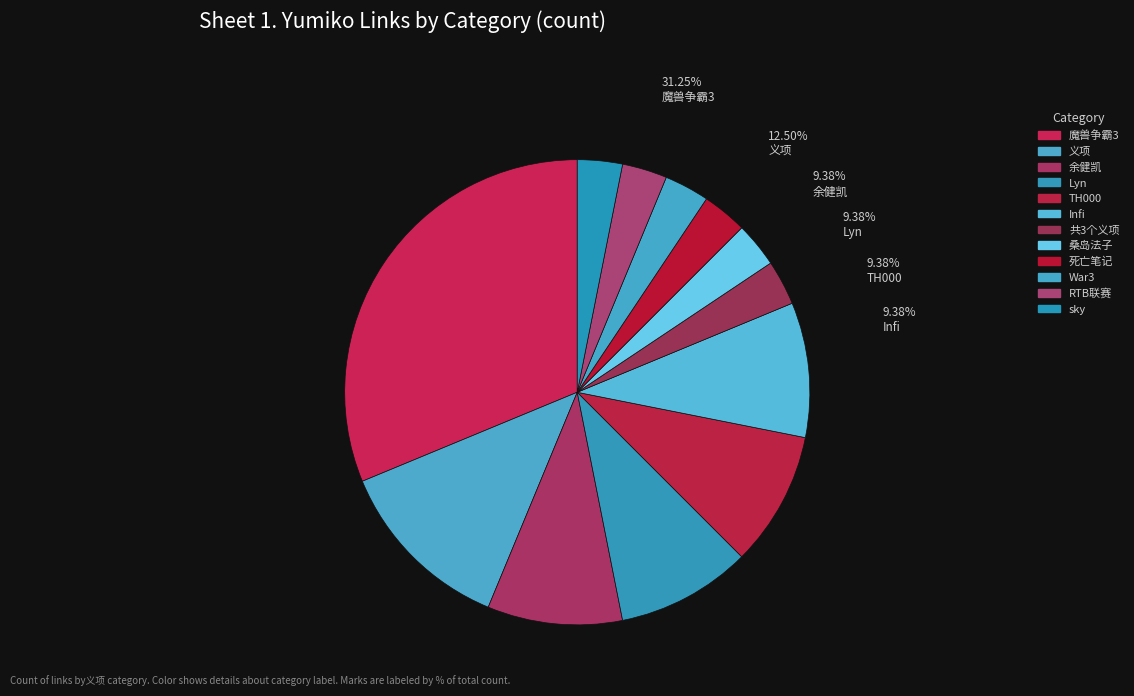

Do 余健凯 and Lyn together represent more than half of the pie?

No